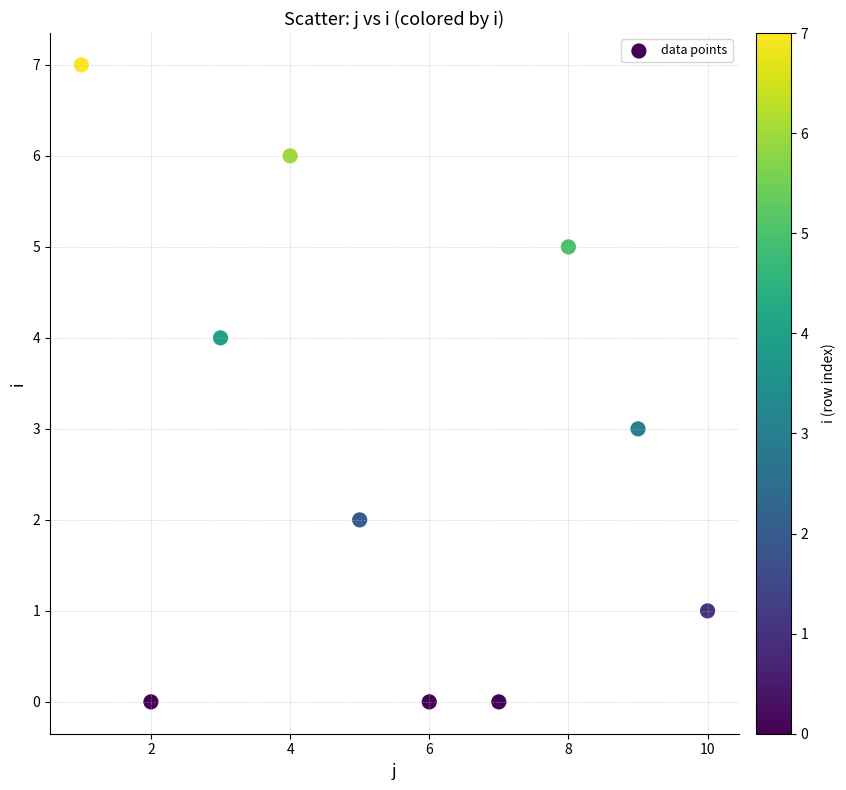

What is the average X value?

6